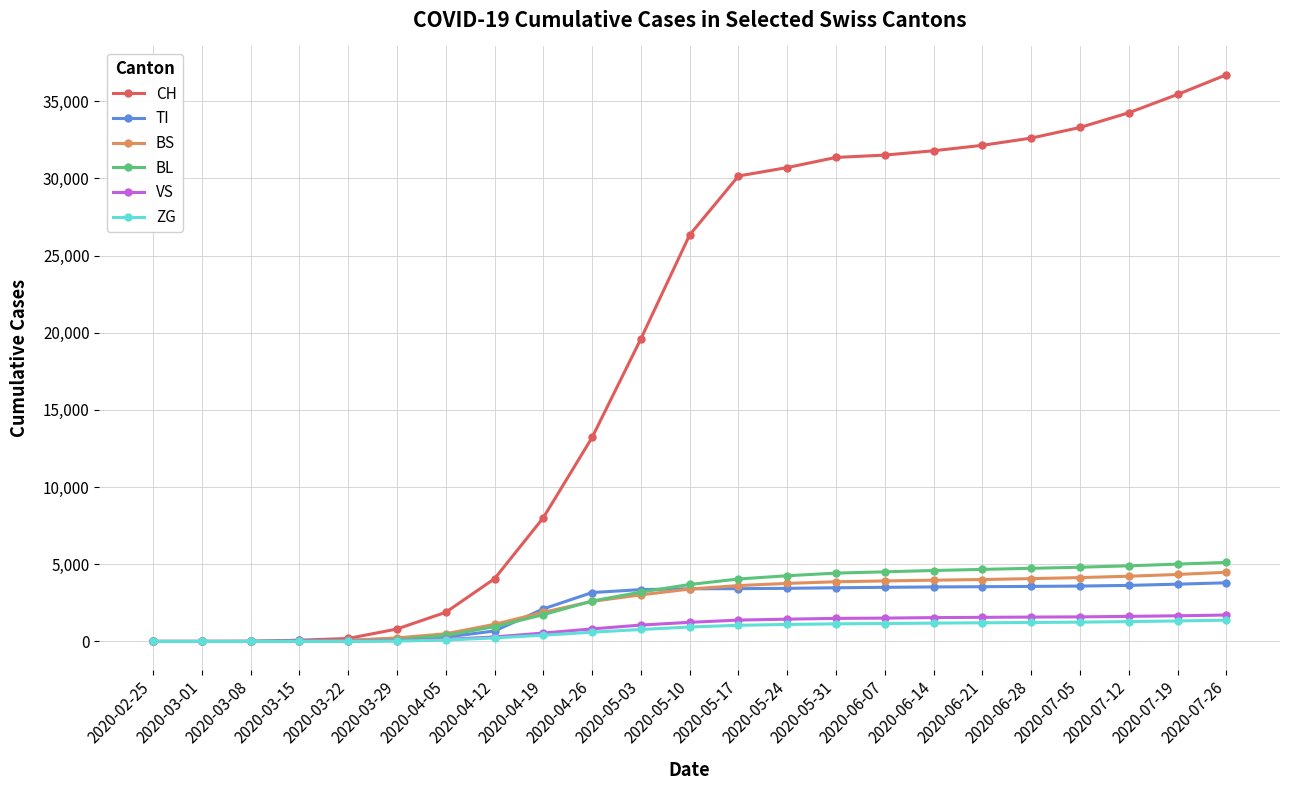

Which series has the widest spread of values?

CH